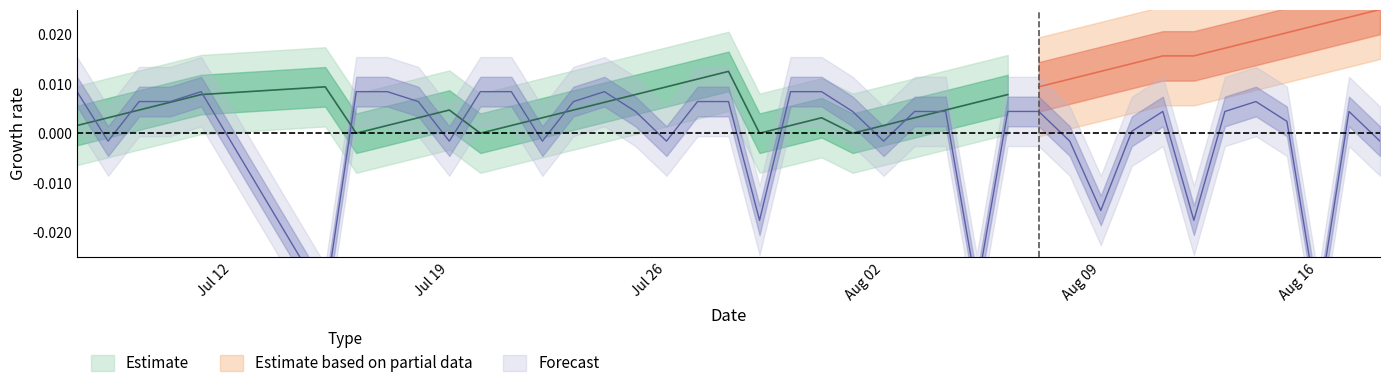

Where is the first local minimum?

Jul 19